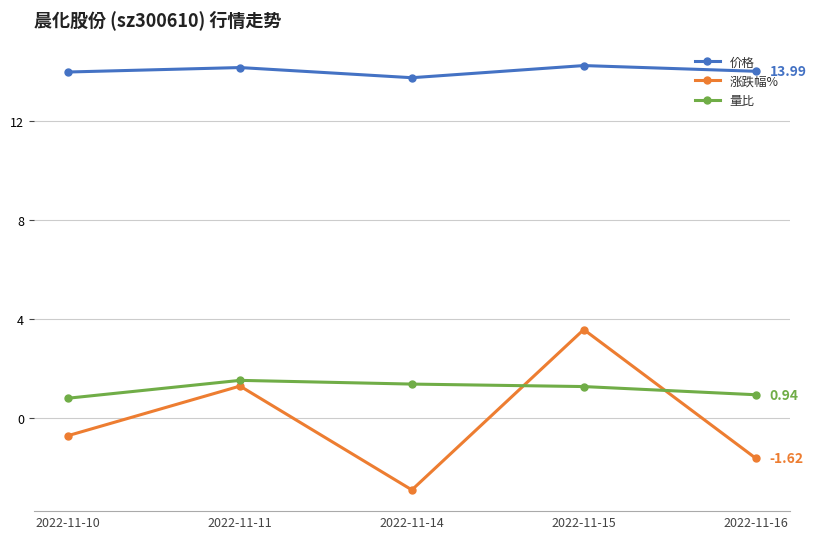

The value of 涨跌幅% at 2022-11-15 is 3.6. True or false?

True